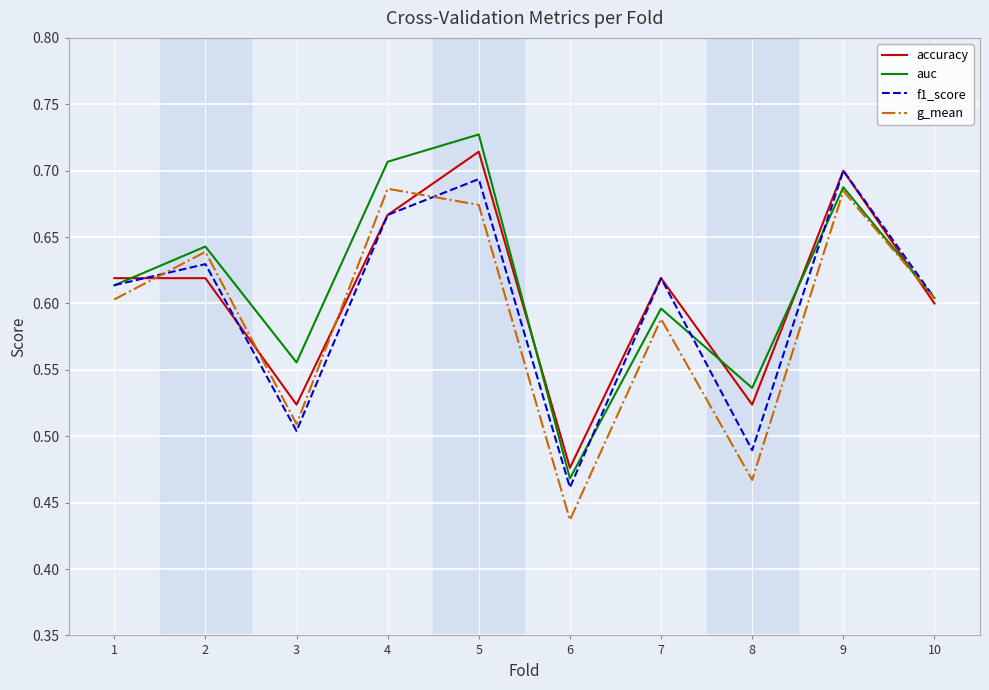

List the series in order of their overall mean, highest first.

auc, accuracy, f1_score, g_mean